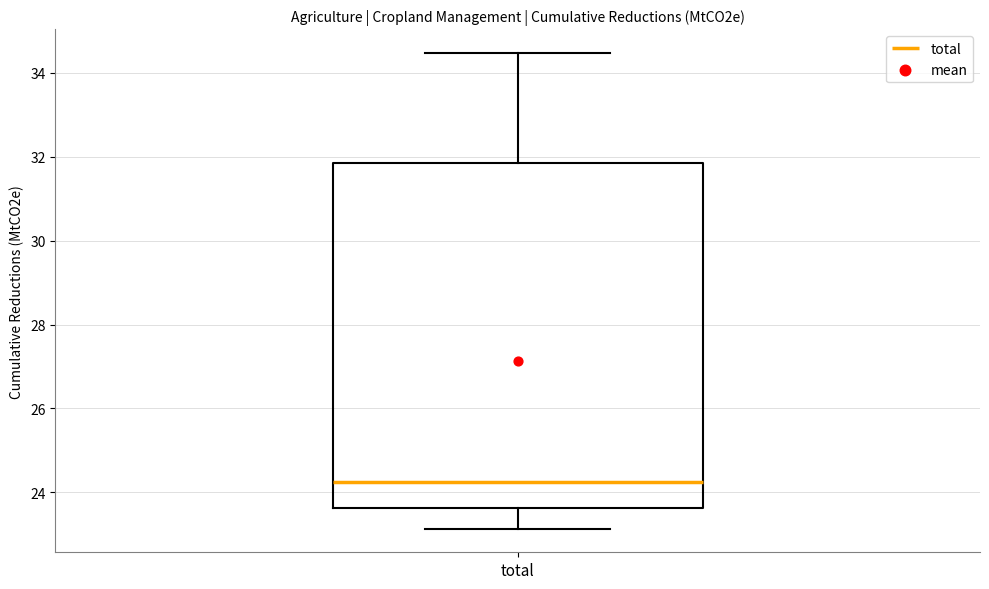

Where does the lower whisker of the box for total end on the y-axis? The values are not printed on the chart, so give them approximately, as read against the axis.

23.2